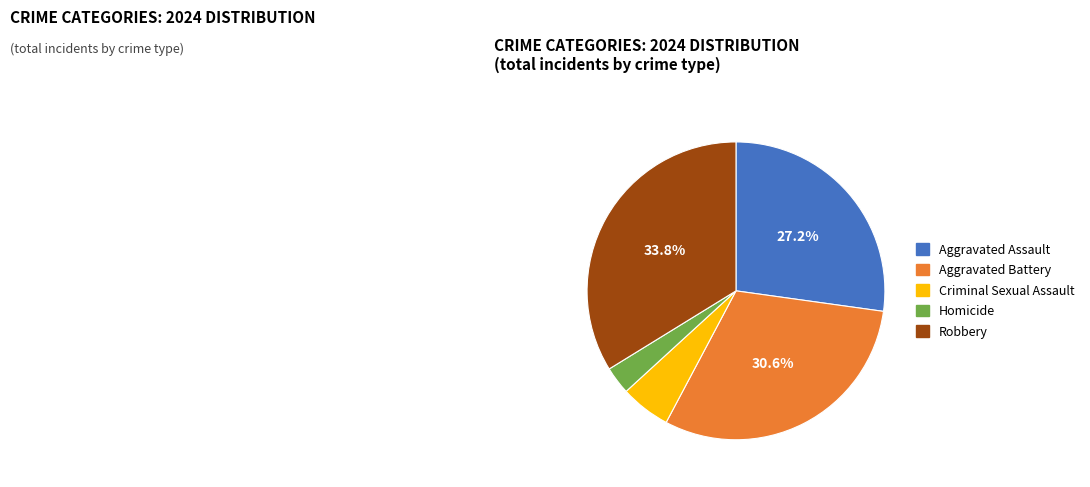

Does Aggravated Battery account for over 50% of the chart?

No